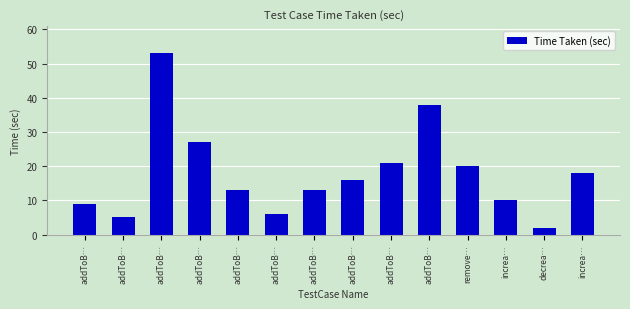

What is the label of the 8th bar from the right?

addToB…